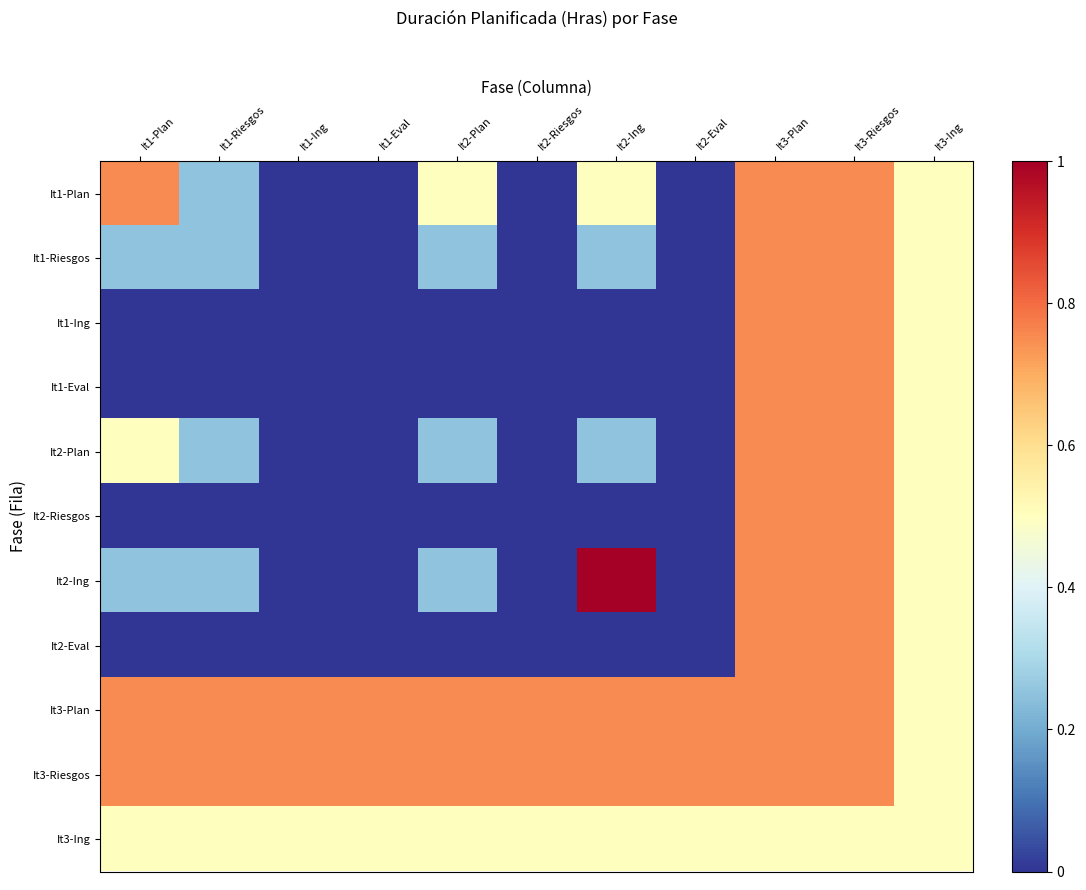

What is the difference between the highest and lowest values at It1-Ing?

0.8